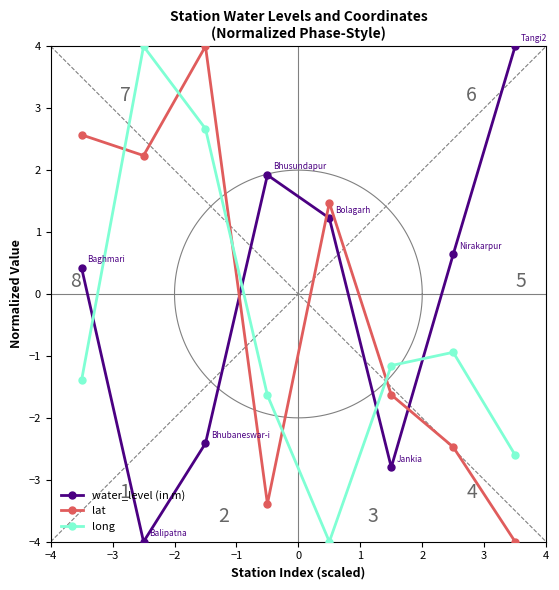

What is the value of the water_level (in m) point at the 4th from the left?

1.9